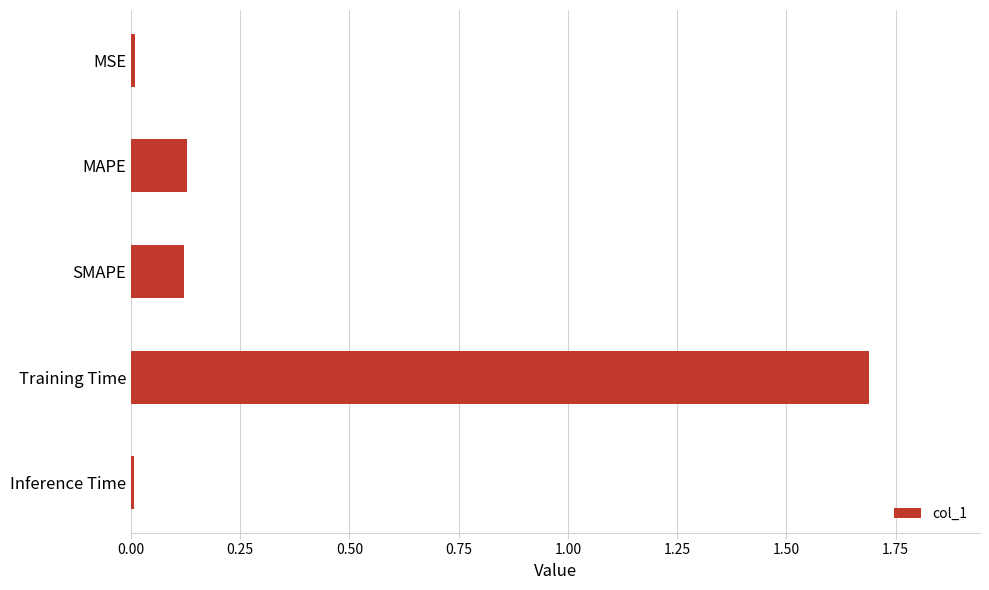

Are the bars grouped side by side (vs. stacked)?

No